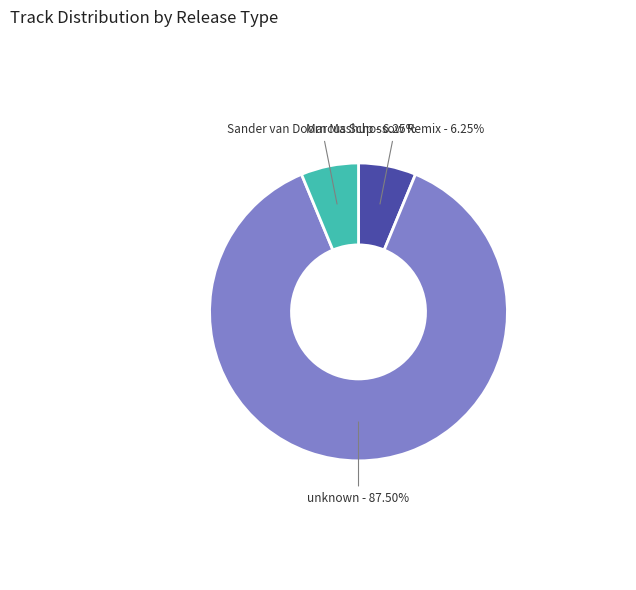

To the nearest percent, what is the combined percentage of Marcus Schossow Remix and unknown?

94%